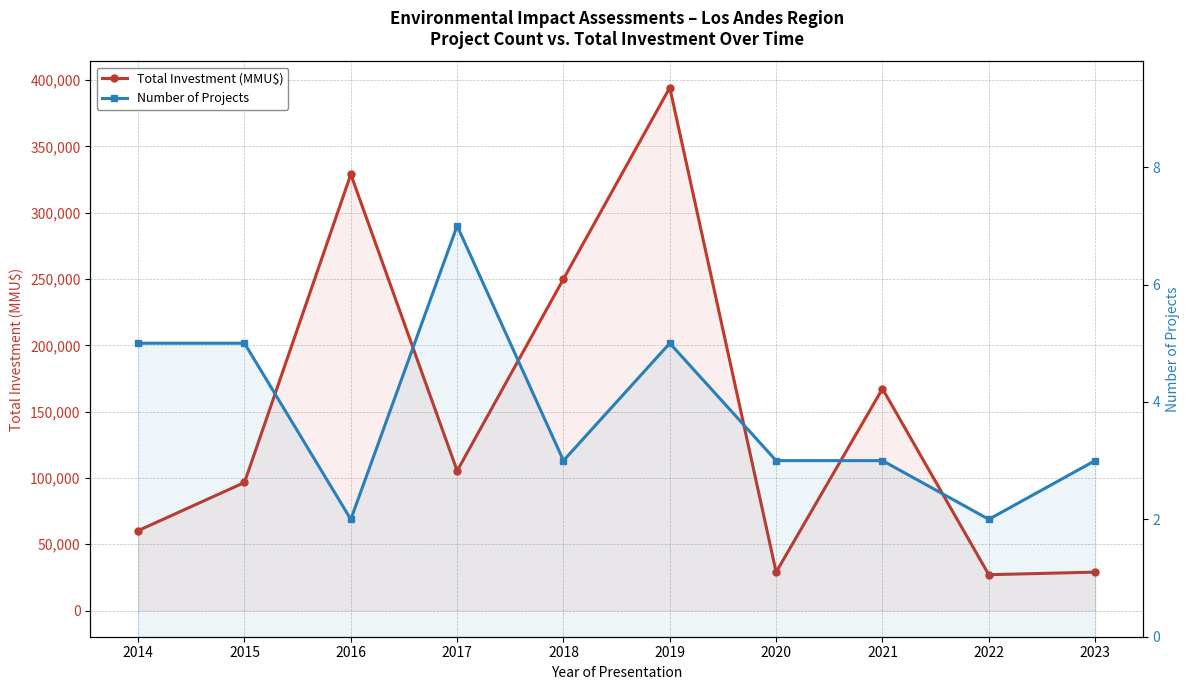

Reading left to right, list all the values displayed in this chart.

Total Investment (MMU$): 2014=60310	2015=96600	2016=329000	2017=105373	2018=250082	2019=394383	2020=29000	2021=167332	2022=27064	2023=29000
Number of Projects: 2014=5	2015=5	2016=2	2017=7	2018=3	2019=5	2020=3	2021=3	2022=2	2023=3